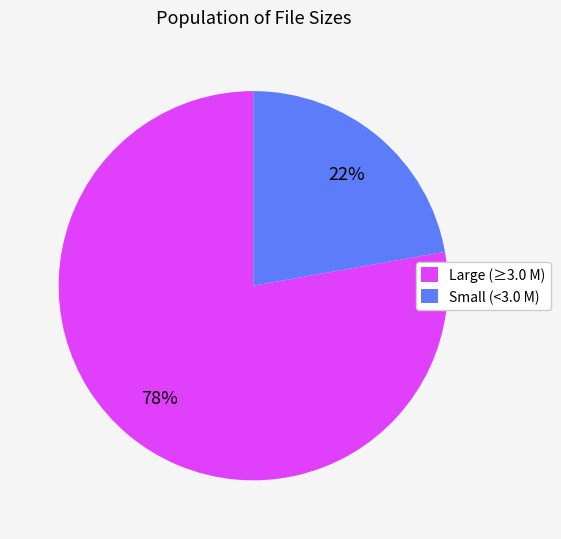

To the nearest percent, what portion does Large (≥3.0 M) represent?

78%